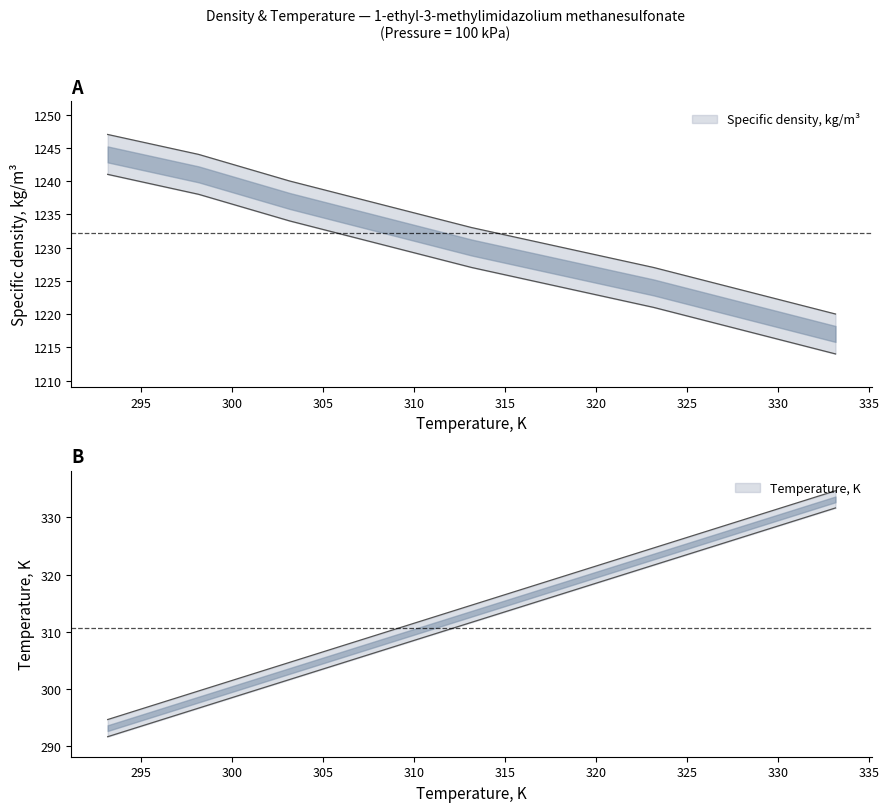

What are all the series names shown in the legend?

Specific density, kg/m3, Temperature, K